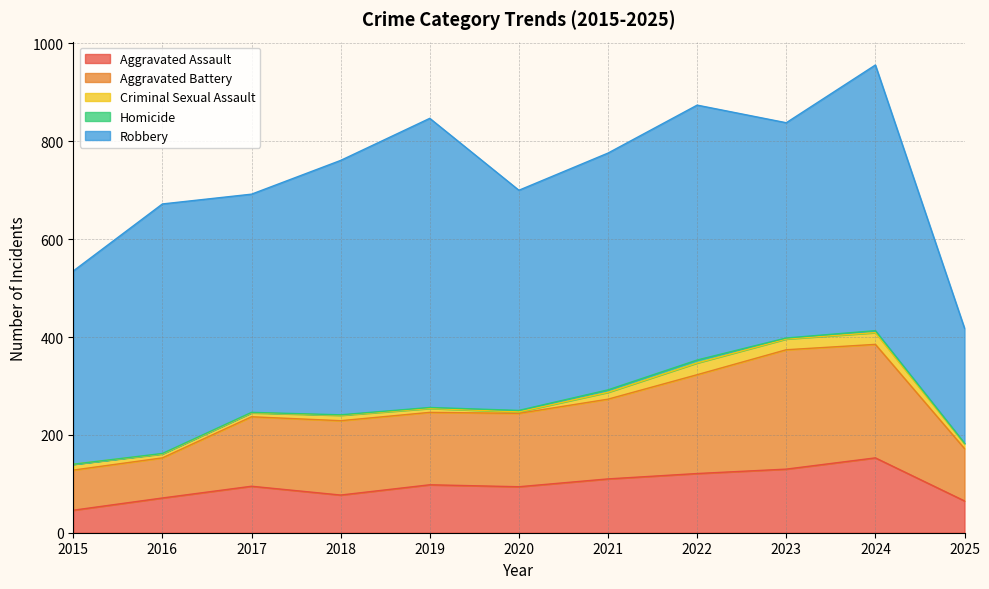

Reading left to right, what are all the values shown in this chart?

Aggravated Assault: 46	71	95	77	98	94	110	121	130	153	65
Aggravated Battery: 82	82	142	152	148	150	163	202	244	232	107
Criminal Sexual Assault: 12	8	8	11	8	3	14	24	22	24	10
Homicide: 0	1	1	1	2	3	5	6	2	4	1
Robbery: 395	510	446	520	591	450	484	521	440	543	235